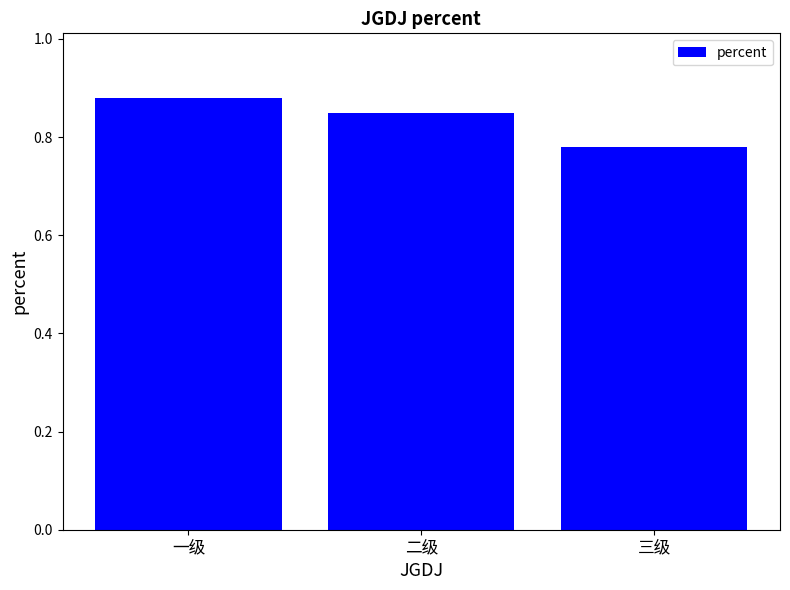

List the labels in order of value, largest first.

一级, 二级, 三级